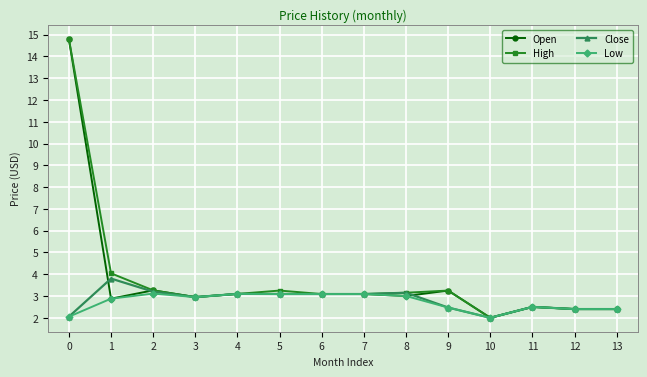

Where is the first local maximum for High?

5